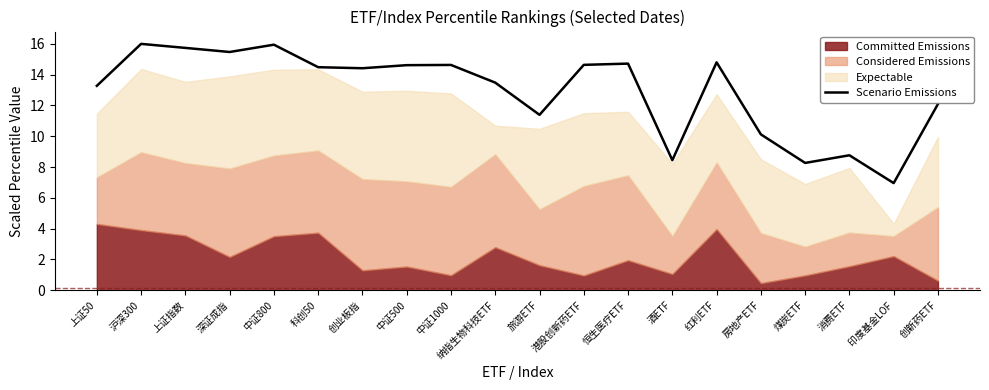

The chart shows a value of 2.2 at 房地产ETF. True or false?

False